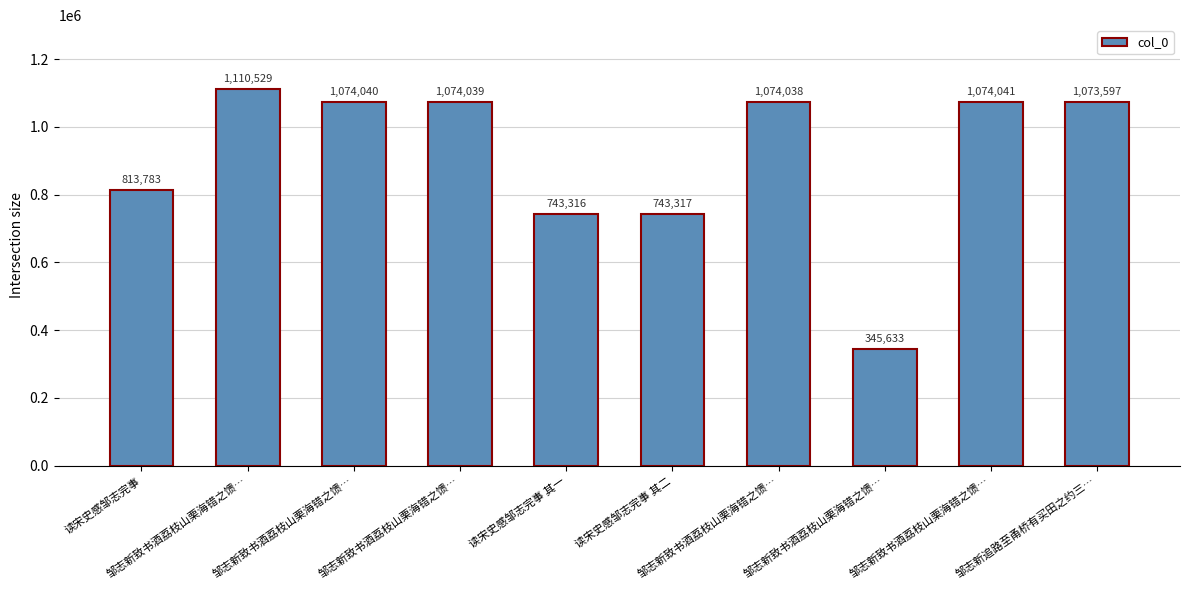

How many values are below 1074038?

5